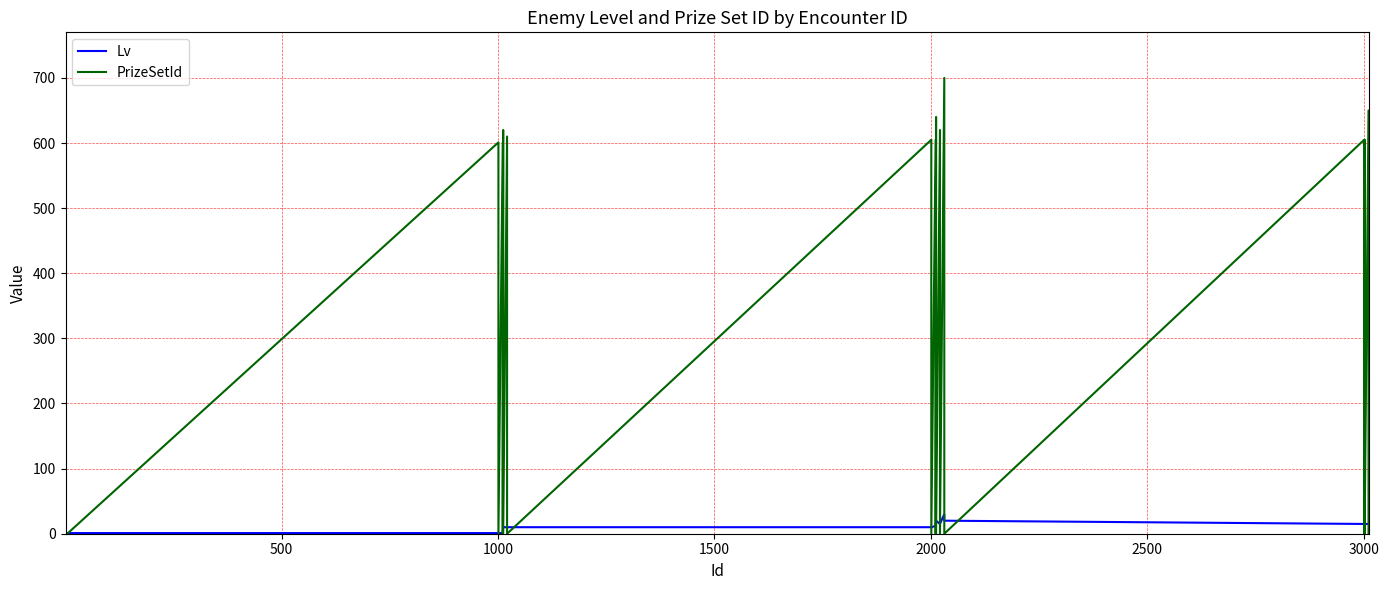

How many interior local peaks does the PrizeSetId series have?

12